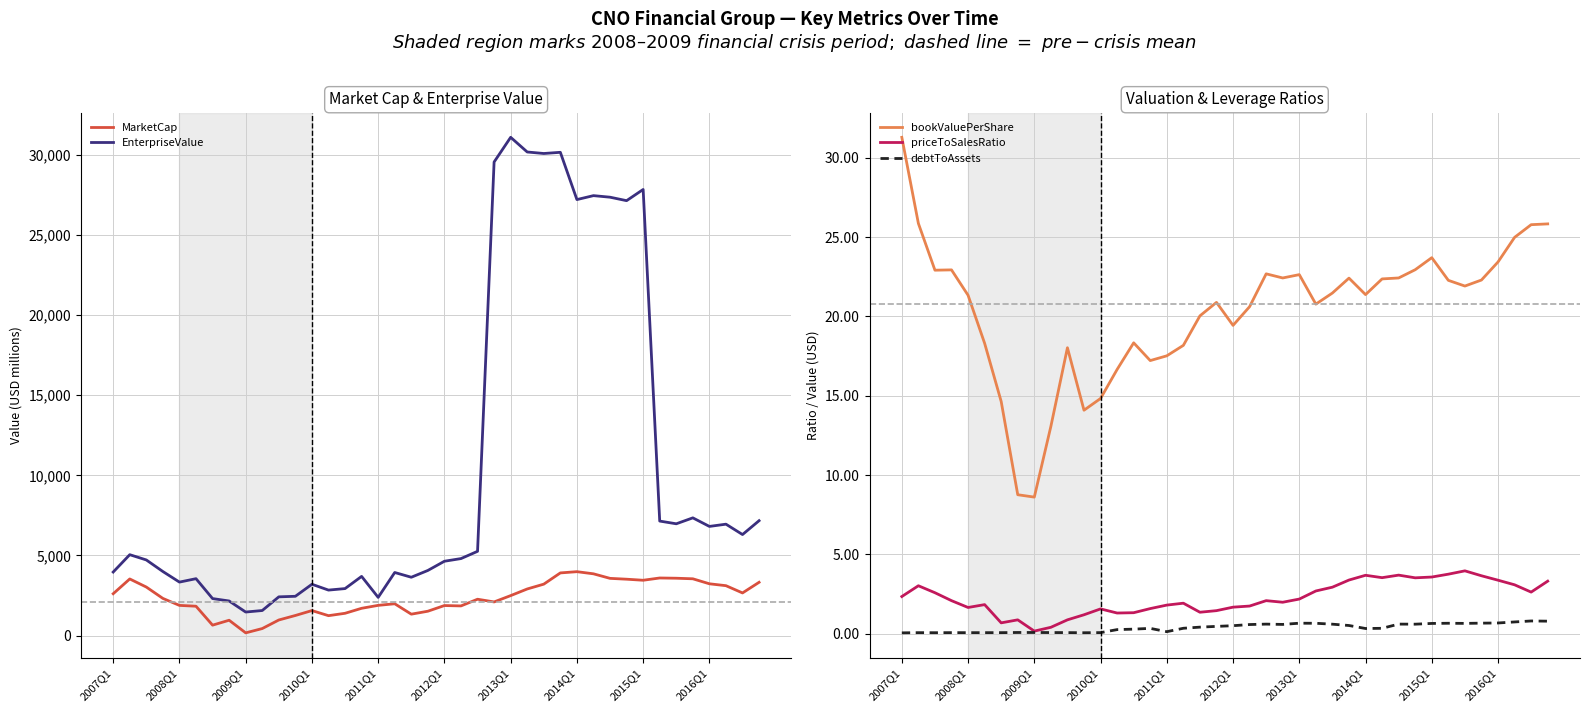

Rank the series by their maximum value, from highest to lowest.

EnterpriseValue, MarketCap, bookValuePerShare, priceToSalesRatio, debtToAssets